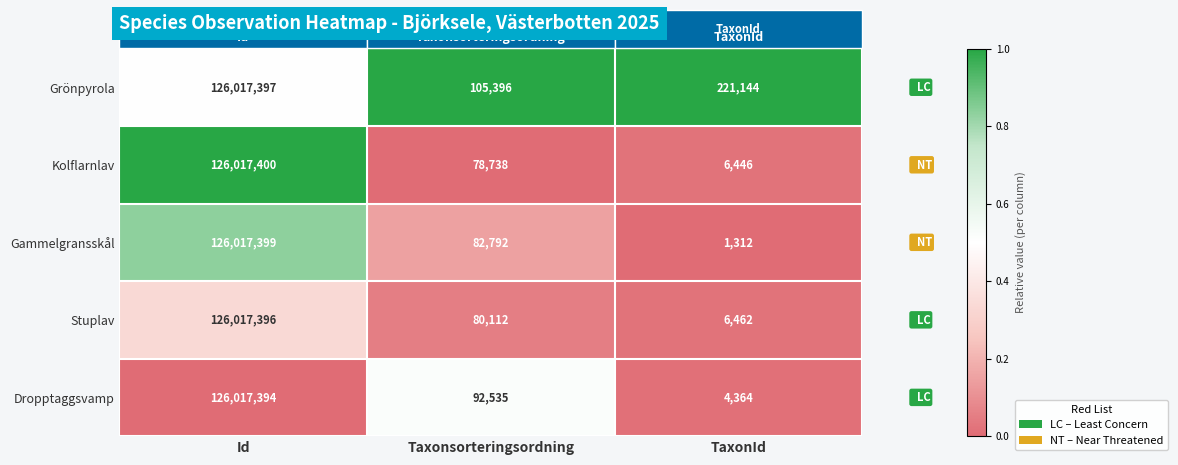

At Taxonsorteringsordning, list the series in order from smallest to largest.

Kolflarnlav, Stuplav, Gammelgransskål, Dropptaggsvamp, Grönpyrola